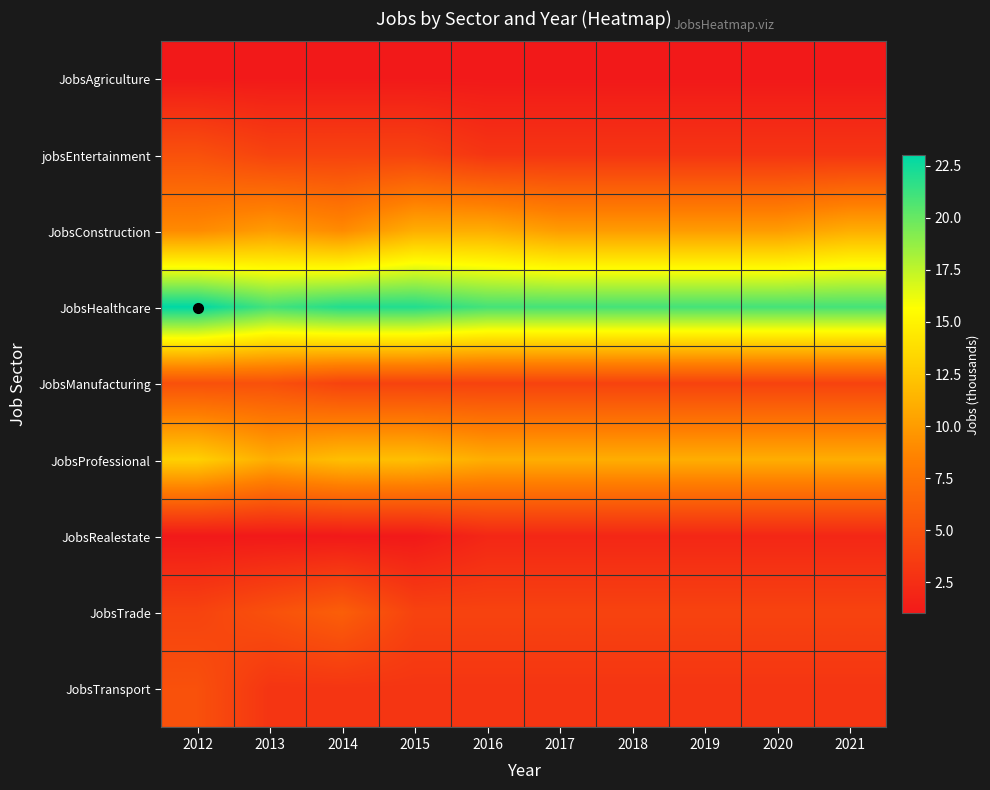

Reading right to left, list all the values displayed in this chart.

JobsAgriculture: 2021=1	2020=1	2019=1	2018=1	2017=1	2016=1	2015=1	2014=1	2013=1	2012=1
jobsEntertainment: 2021=3	2020=3	2019=3	2018=3	2017=3	2016=3	2015=4	2014=4	2013=4	2012=5
JobsConstruction: 2021=11	2020=10	2019=10	2018=10	2017=10	2016=11	2015=11	2014=9	2013=10	2012=9
JobsHealthcare: 2021=21	2020=21	2019=21	2018=21	2017=21	2016=21	2015=22	2014=22	2013=21	2012=23
JobsManufacturing: 2021=4	2020=4	2019=4	2018=4	2017=4	2016=4	2015=4	2014=4	2013=5	2012=5
JobsProfessional: 2021=11	2020=11	2019=11	2018=11	2017=11	2016=11	2015=12	2014=12	2013=11	2012=13
JobsRealestate: 2021=2	2020=2	2019=2	2018=2	2017=2	2016=2	2015=1	2014=1	2013=1	2012=1
JobsTrade: 2021=4	2020=4	2019=4	2018=4	2017=4	2016=4	2015=4	2014=6	2013=5	2012=4
JobsTransport: 2021=3	2020=3	2019=3	2018=3	2017=3	2016=3	2015=3	2014=3	2013=3	2012=5